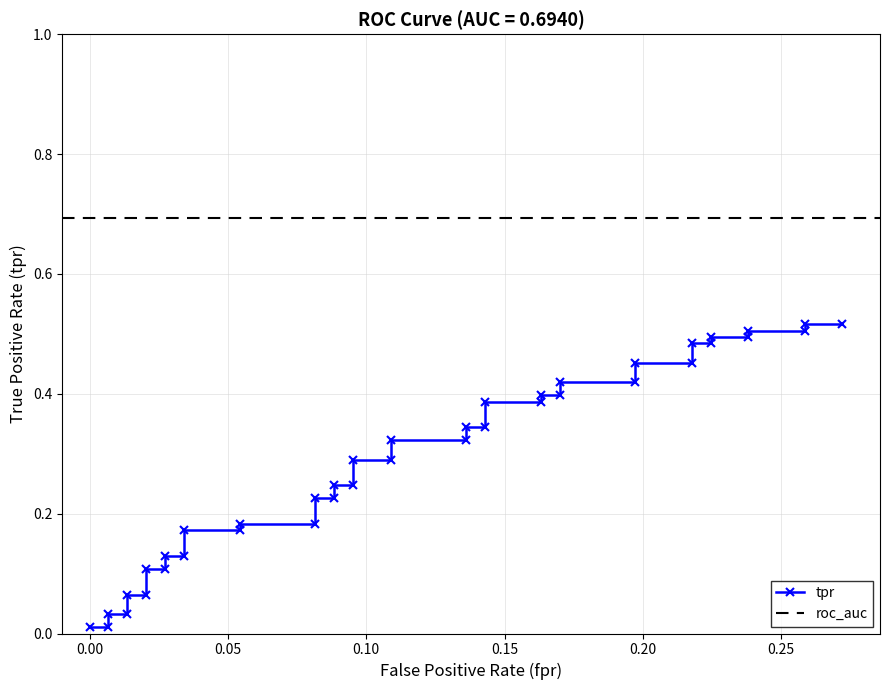

What is the difference between the second highest and second lowest values?

0.5